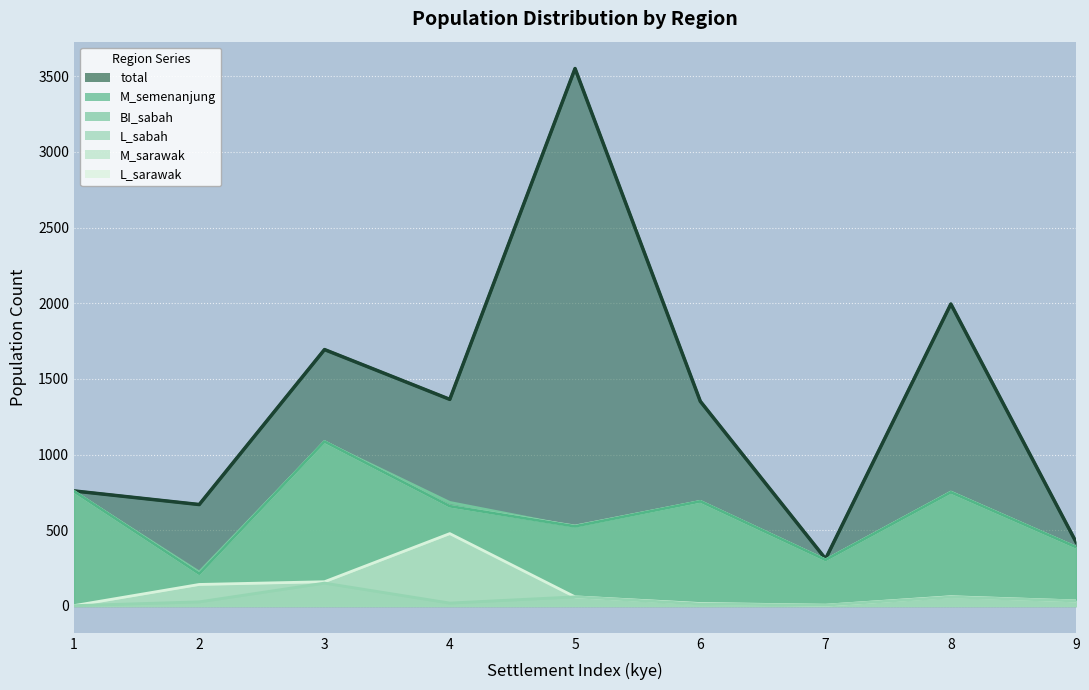

Is it true that BI_sabah equals 273 at 5?

False